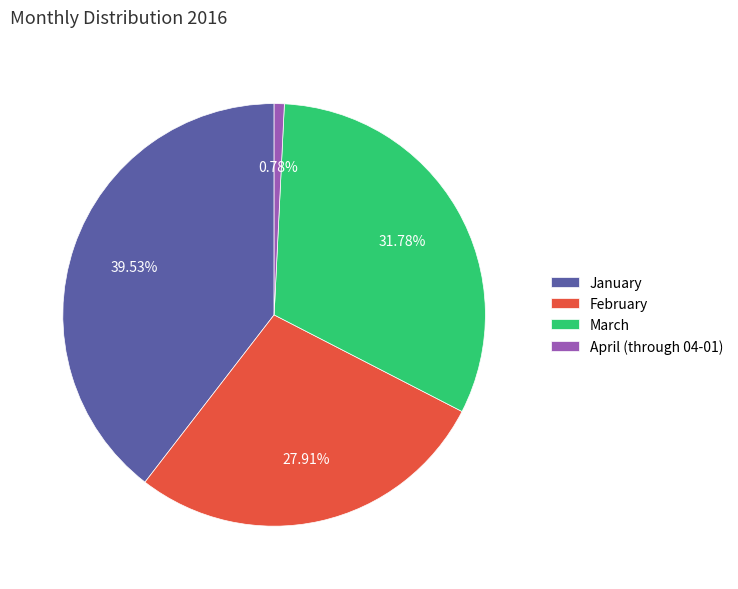

What percentage is the April (through 04-01) slice, to the nearest percent?

1%